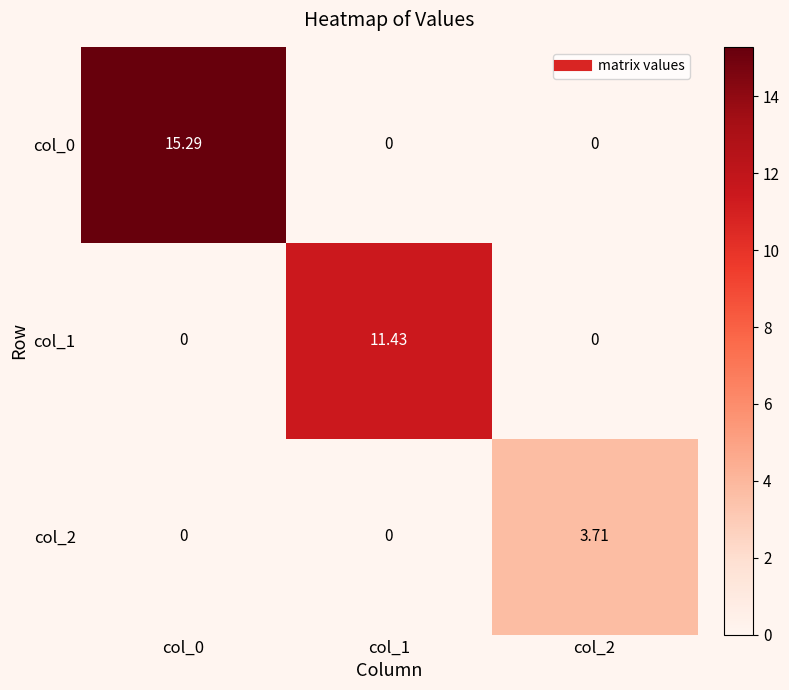

Reading left to right, list all the values displayed in this chart.

col_0: col_0=15.3	col_1=0.0	col_2=0.0
col_1: col_0=0.0	col_1=11.4	col_2=0.0
col_2: col_0=0.0	col_1=0.0	col_2=3.7